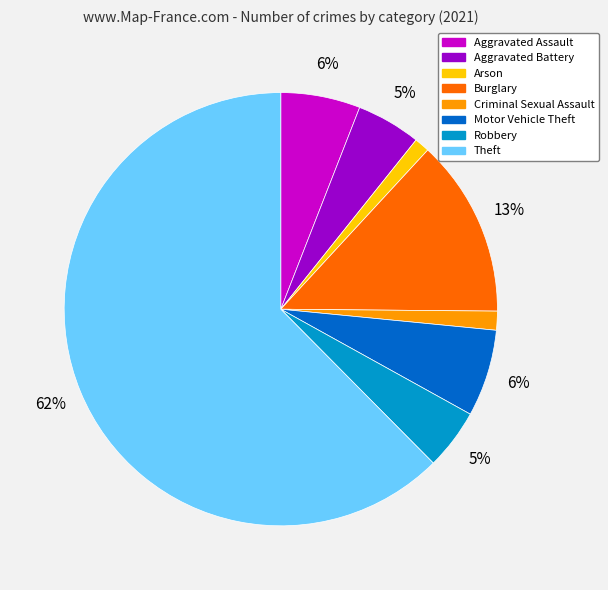

Count the number of slices in the pie.

8